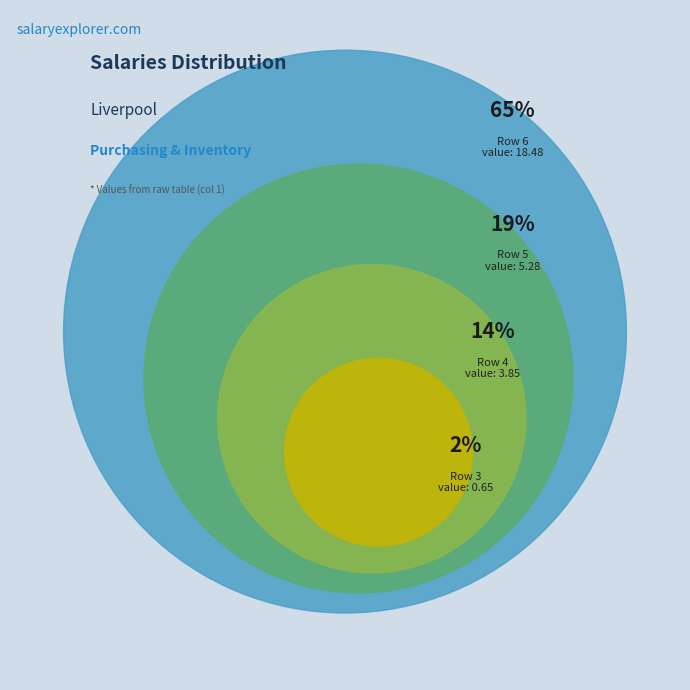

How much of the chart is everything except 4?

86.4%